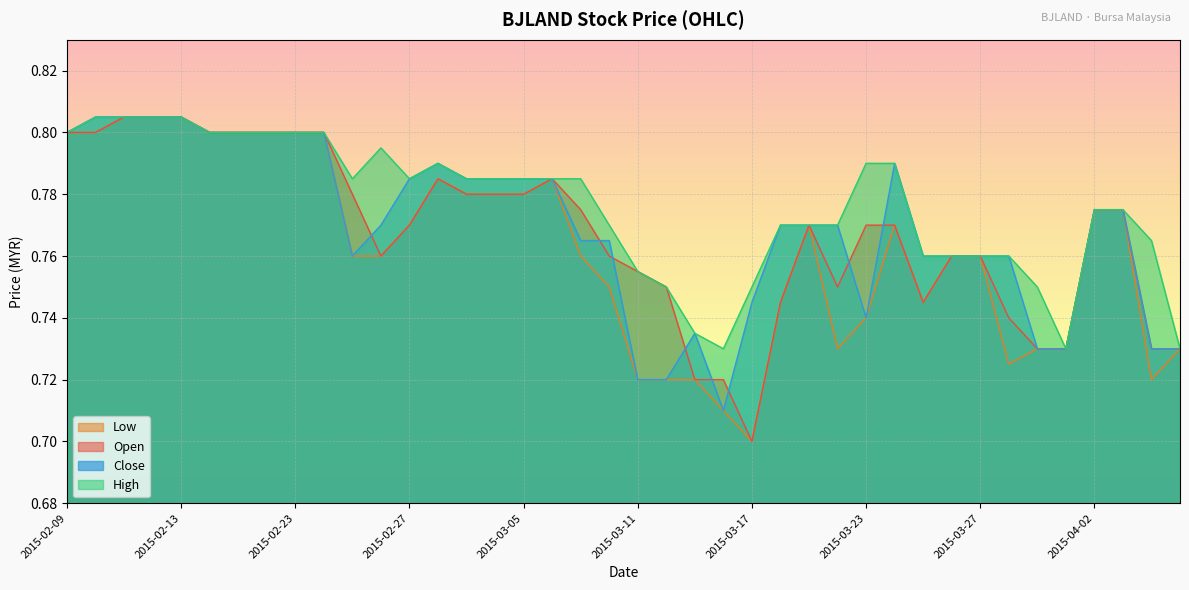

What is the total value across all series at 2015-02-10?

3.2